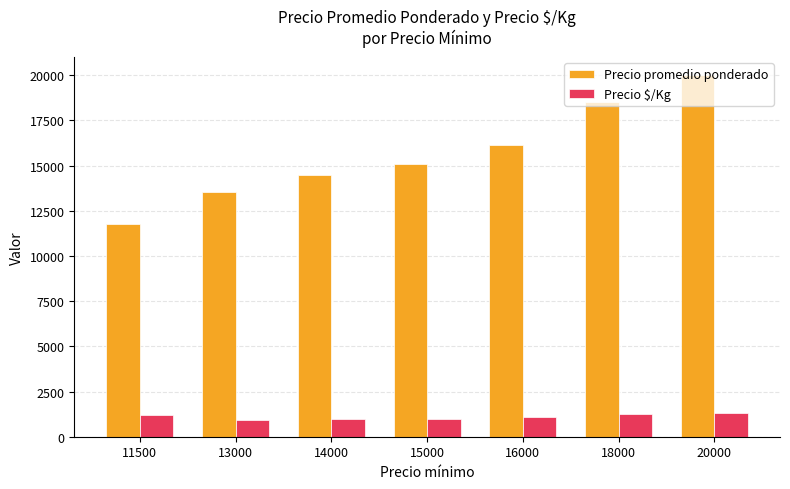

How many data points in Precio promedio ponderado are less than 15090?

3